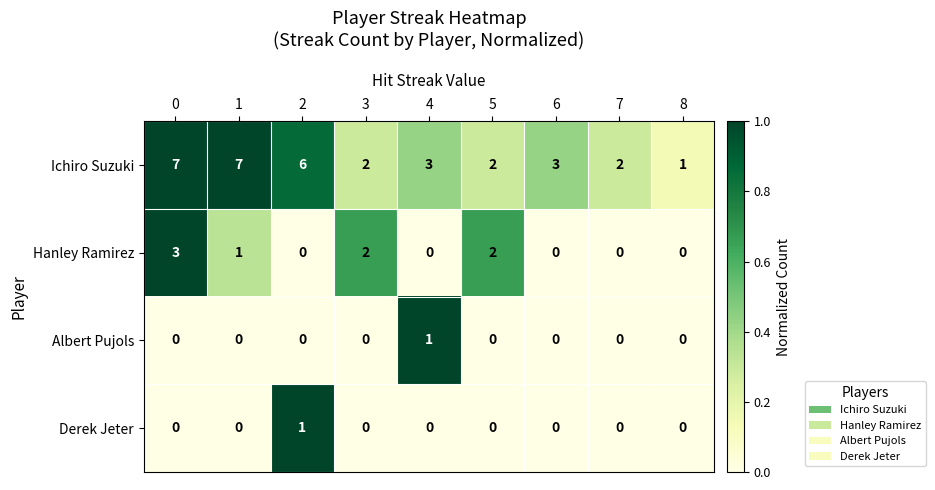

Is the value of Hanley Ramirez at 0 greater than the value of Albert Pujols at 1?

Yes